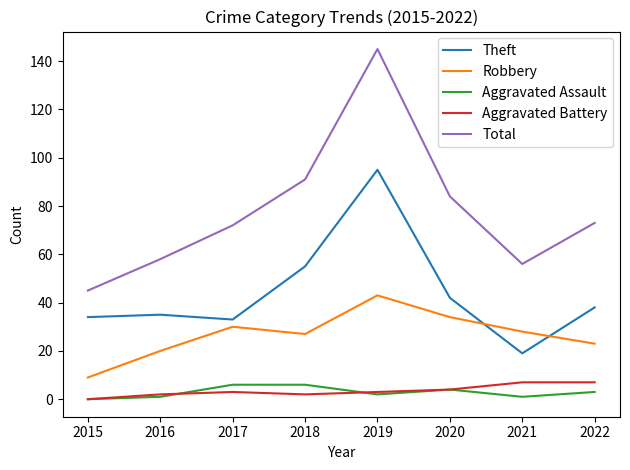

How many lines are shown in the chart?

5